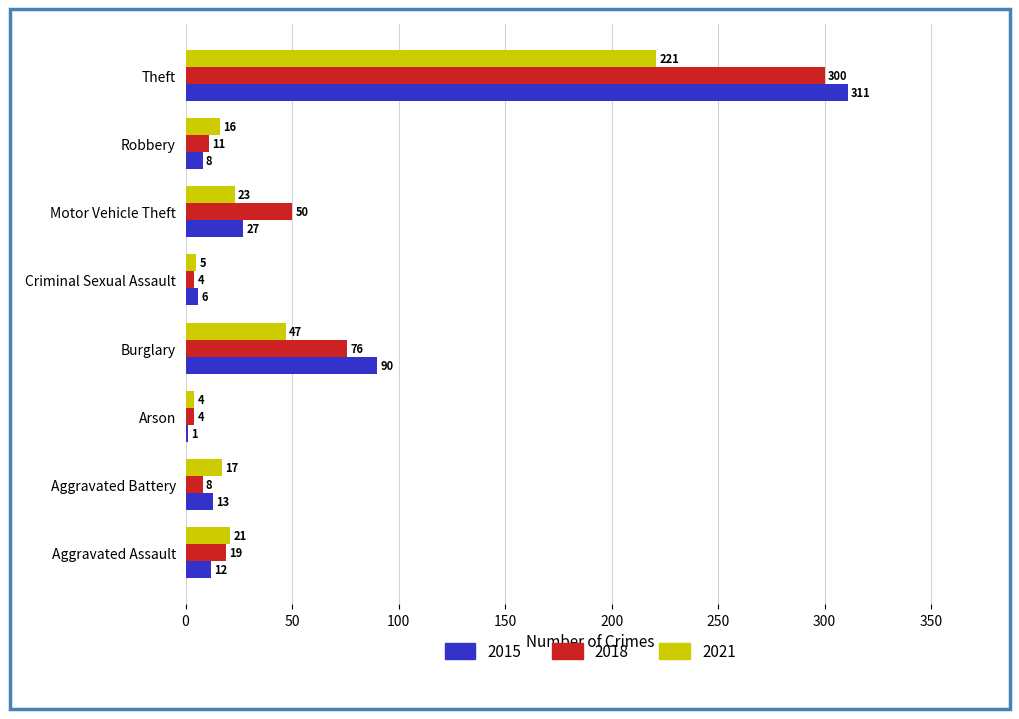

At which label does 2018 reach its peak?

Theft